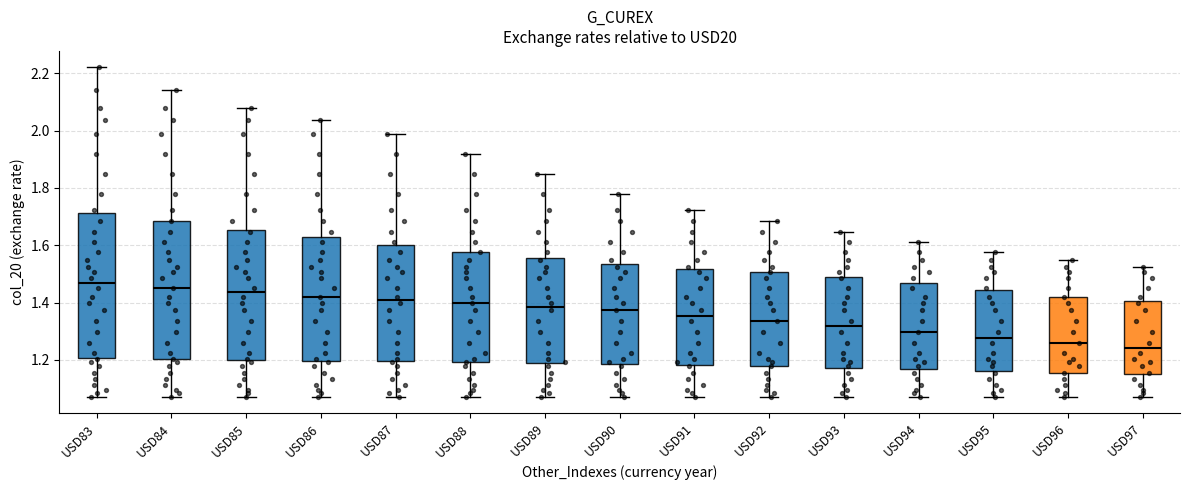

Where does the lower whisker of the box for USD84 end on the y-axis? The values are not printed on the chart, so give them approximately, as read against the axis.

1.08